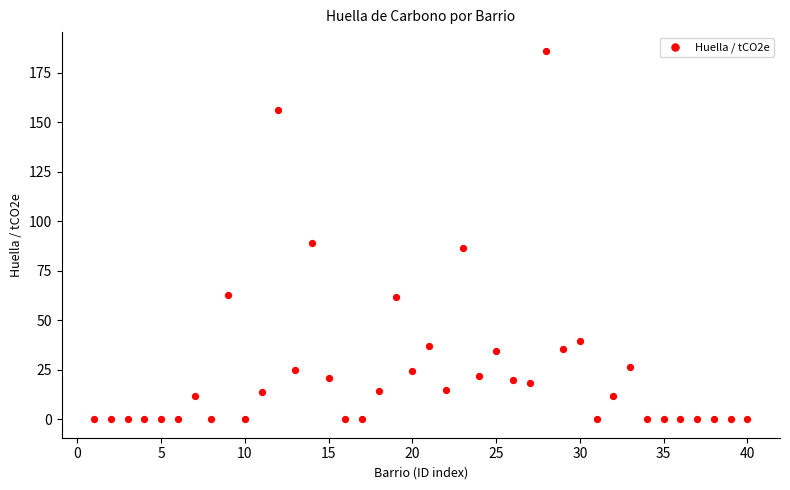

What Y value in the scatter plot is closest to 93?

89.0